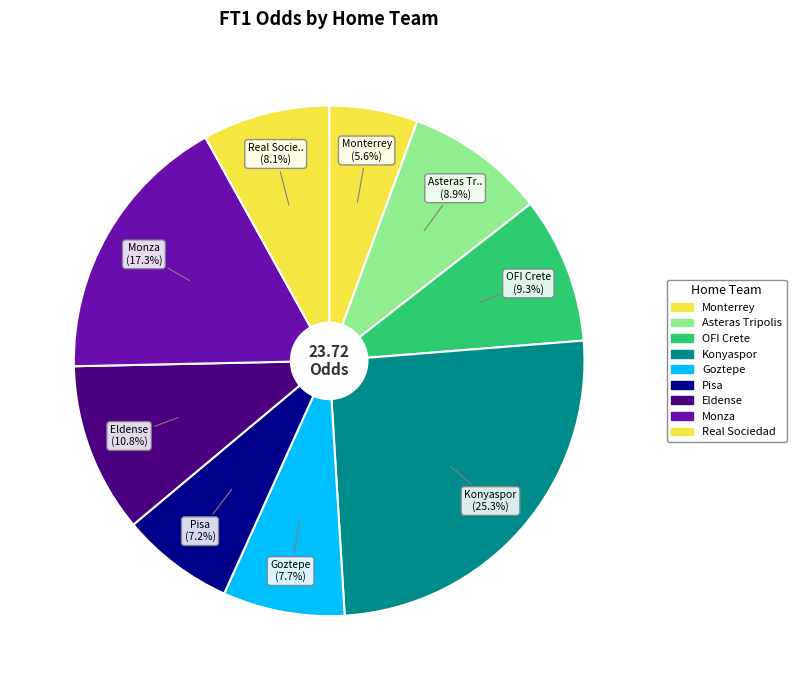

Rank the categories by value from lowest to highest.

Monterrey, Pisa, Goztepe, Real Sociedad, Asteras Tripolis, OFI Crete, Eldense, Monza, Konyaspor